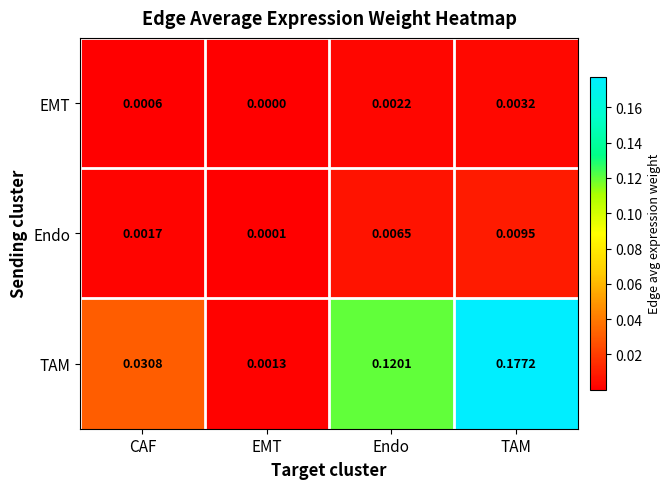

Which series has the widest spread of values?

TAM